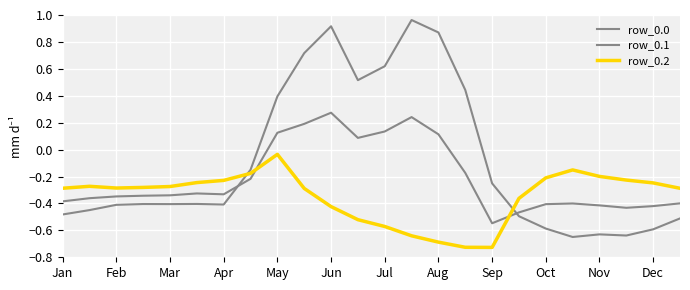

How many lines are shown in the chart?

3